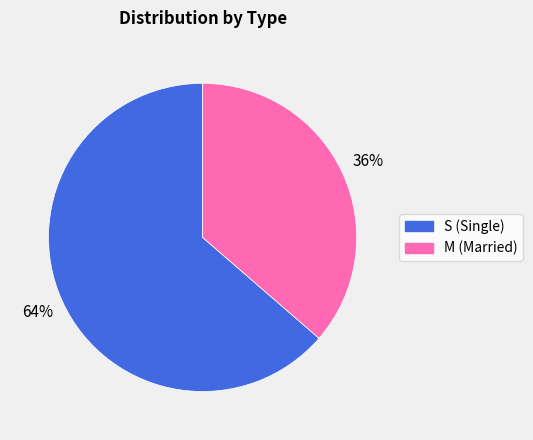

What is the largest slice in the pie chart?

S